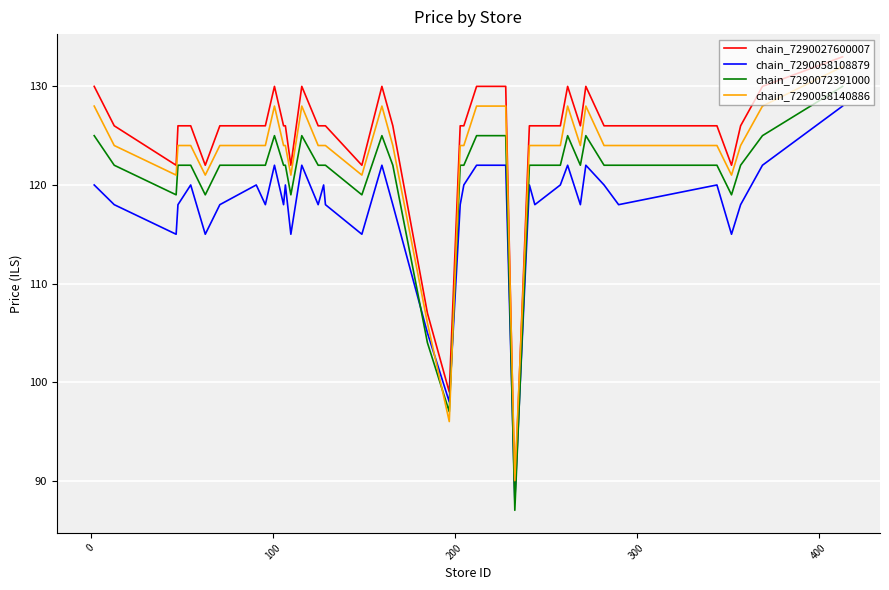

Which series has the widest spread of values?

chain_7290027600007